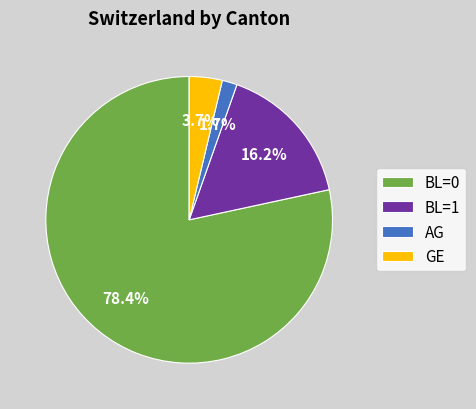

Approximately how many times larger is the value at GE compared to AG?

2.2